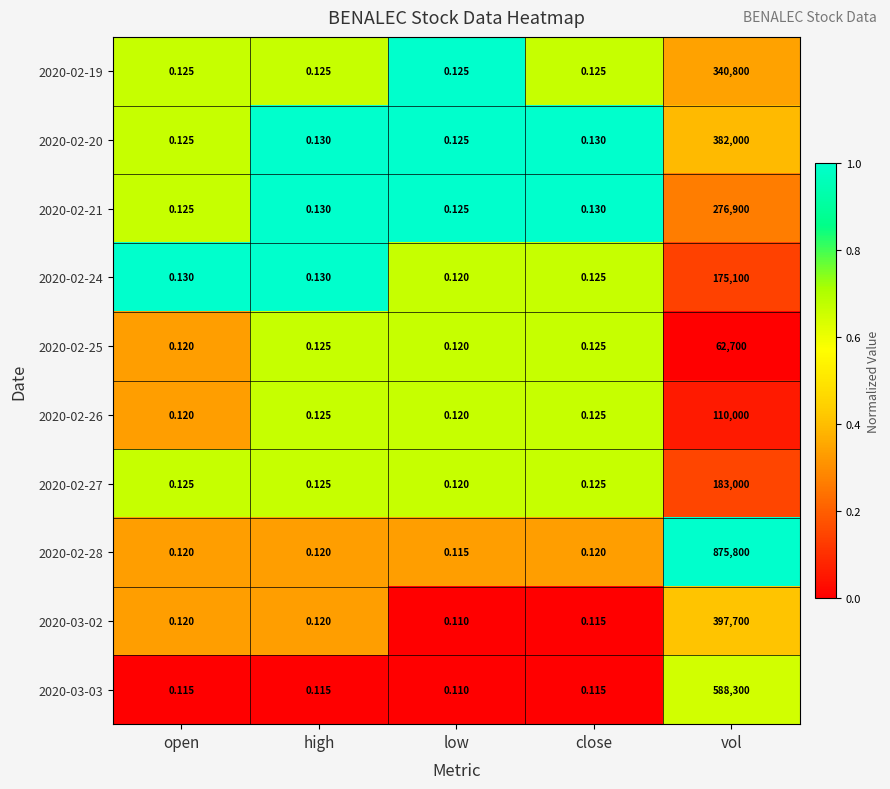

At which category does the chart reach its peak across all series?

vol